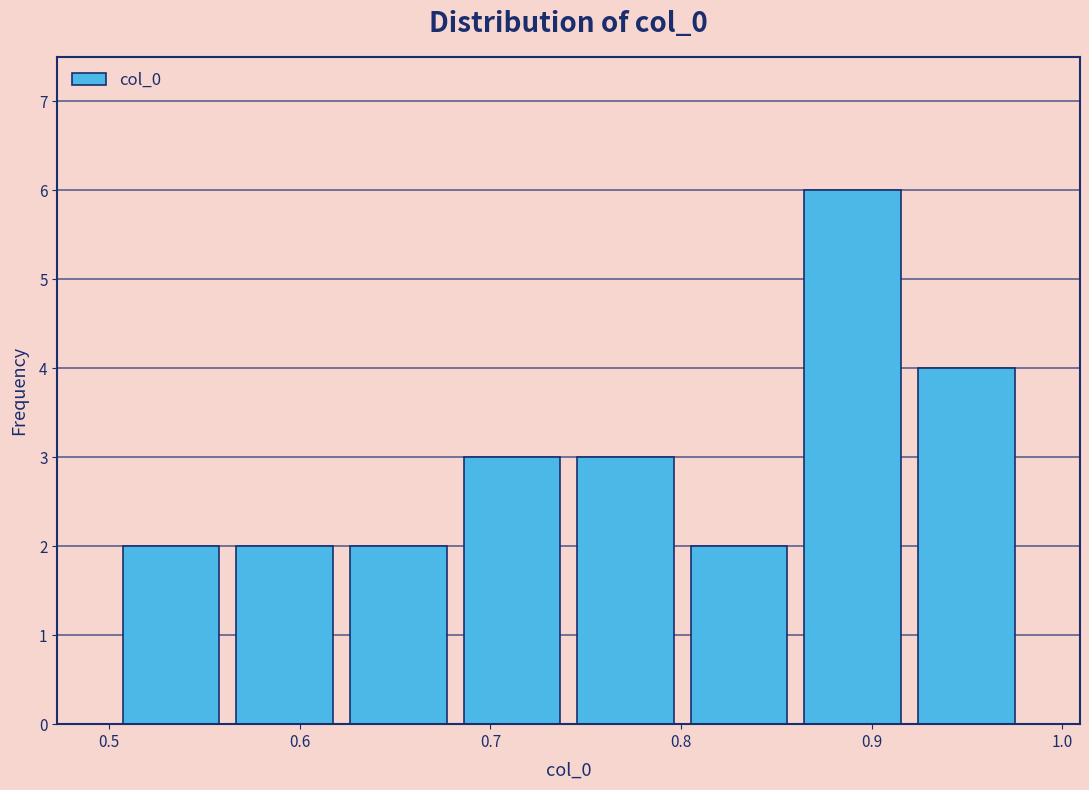

Over which range of the x-axis is the bar tallest?

0.86 to 0.92